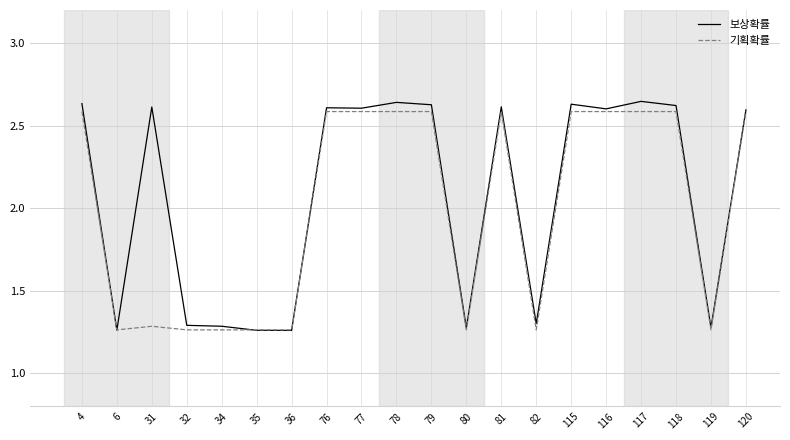

The 기획확률 series shows 2.6 at 78. True or false?

True